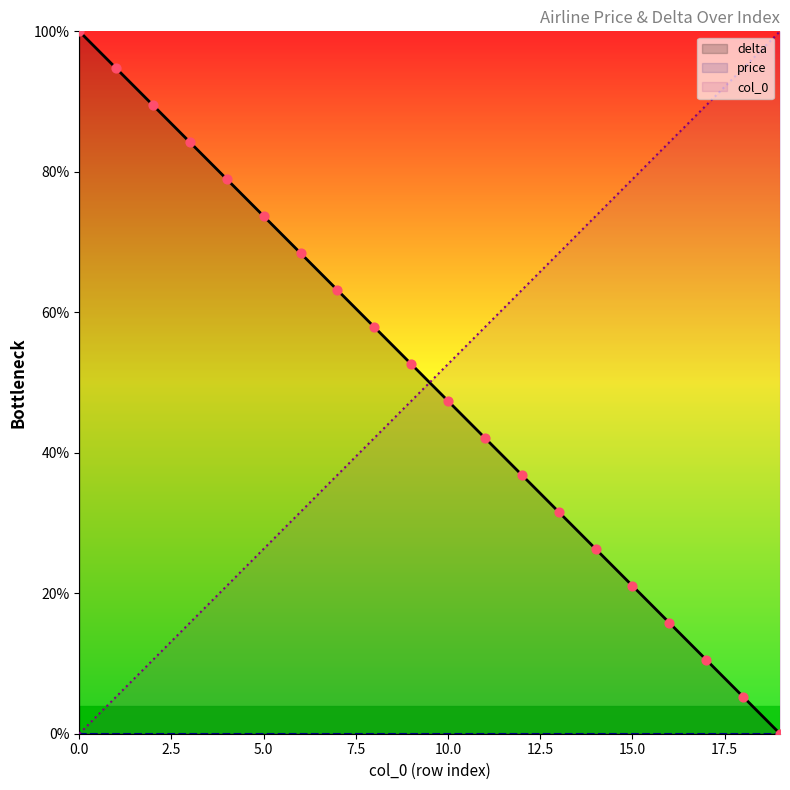

What is the total value across all series at 12?

100.0